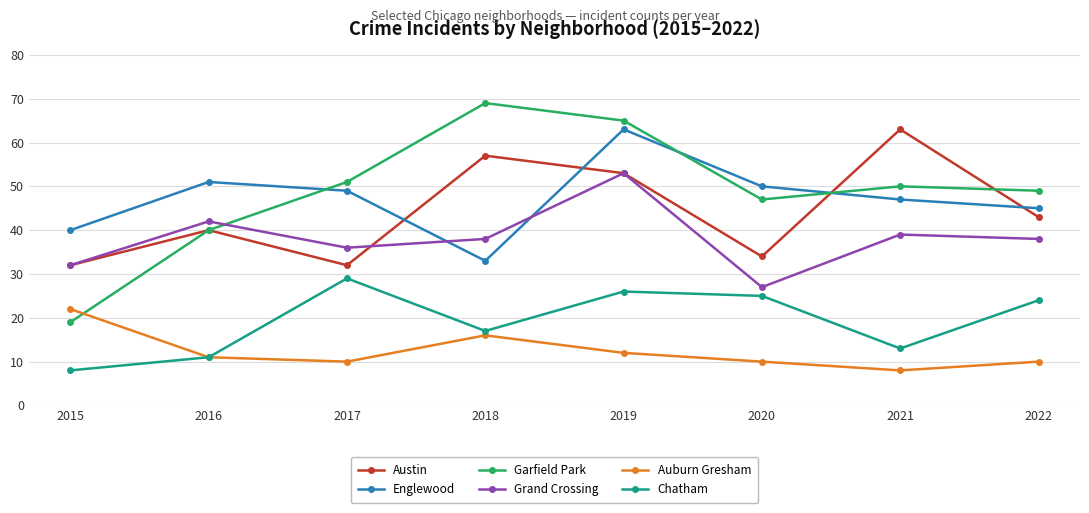

What is the average value of the Garfield Park series?

49